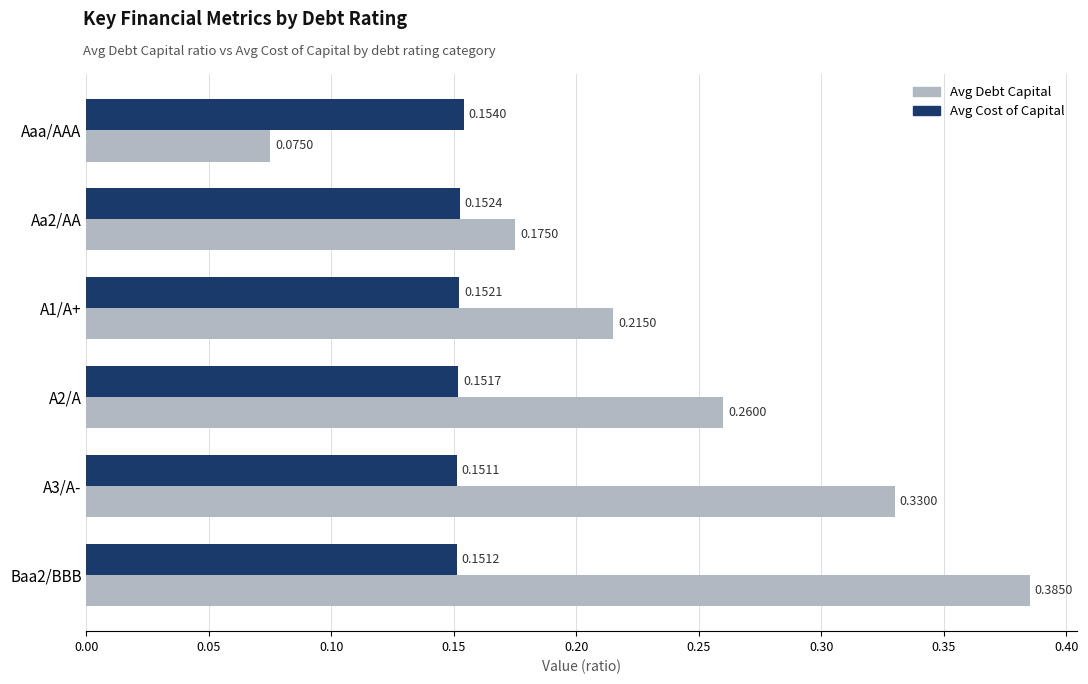

At which category does the chart reach its minimum across all series?

Aaa/AAA